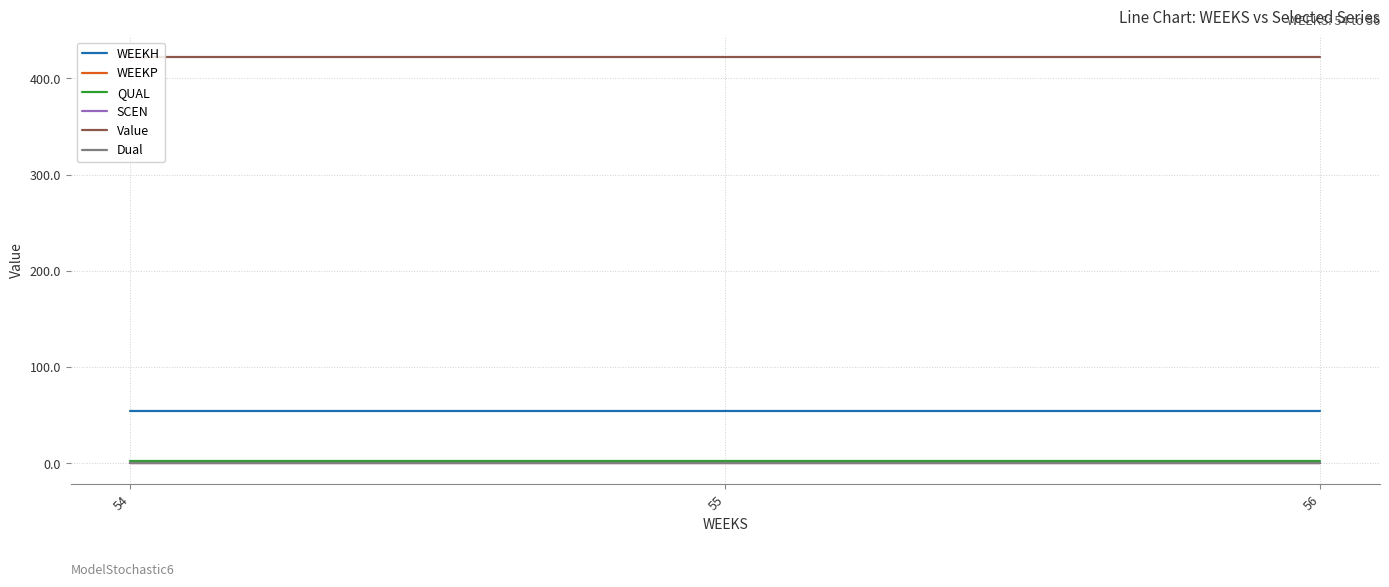

Is the value of WEEKP at 56 greater than the value of WEEKH at 56?

No